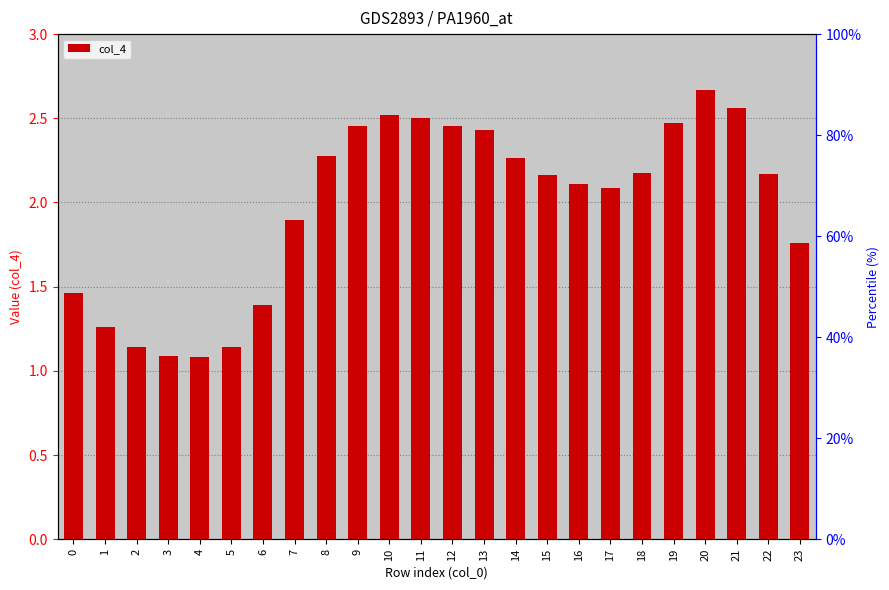

What is the difference between the maximum and minimum values?

1.6